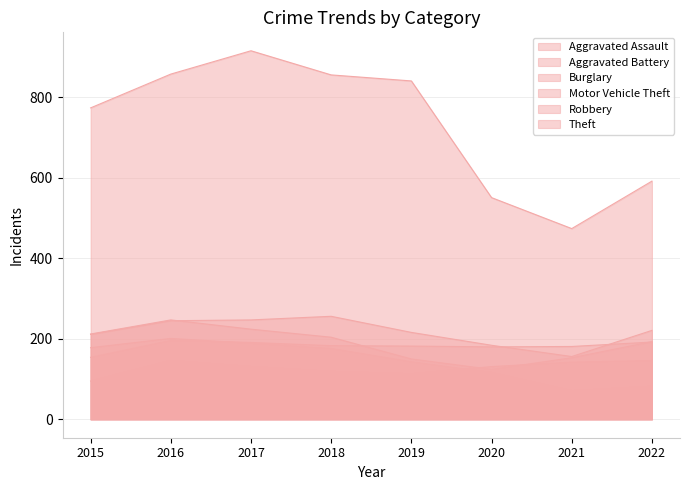

Reading right to left, transcribe all the data shown in this chart.

Aggravated Assault: 2022=146	2021=142	2020=131	2019=113	2018=119	2017=131	2016=146	2015=95
Aggravated Battery: 2022=192	2021=181	2020=180	2019=182	2018=183	2017=191	2016=196	2015=154
Burglary: 2022=82	2021=71	2020=116	2019=143	2018=176	2017=189	2016=201	2015=178
Motor Vehicle Theft: 2022=221	2021=156	2020=184	2019=216	2018=256	2017=247	2016=245	2015=211
Robbery: 2022=193	2021=153	2020=124	2019=150	2018=204	2017=224	2016=247	2015=212
Theft: 2022=592	2021=474	2020=551	2019=841	2018=856	2017=916	2016=858	2015=774